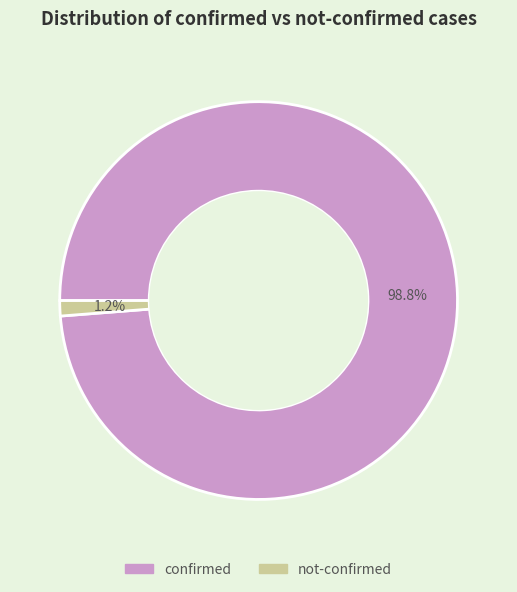

Between not-confirmed and confirmed, which is larger?

confirmed